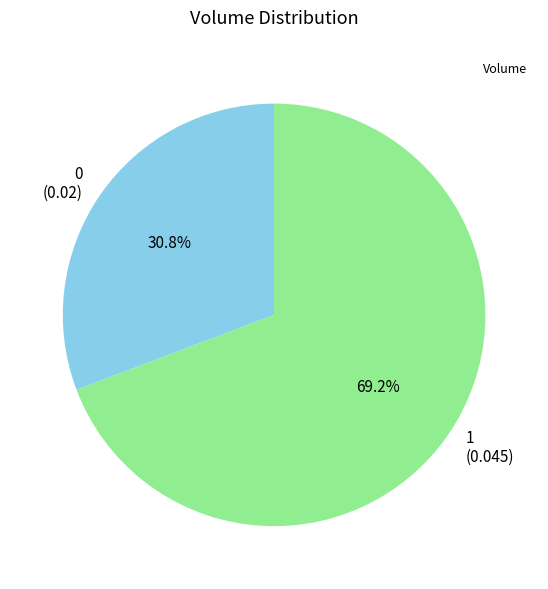

To the nearest percent, what is the difference between the largest and smallest slice percentages?

38%